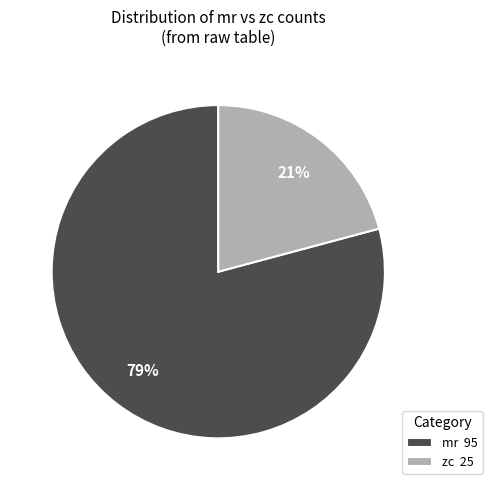

Rank the categories by value from highest to lowest.

mr 95, zc 25